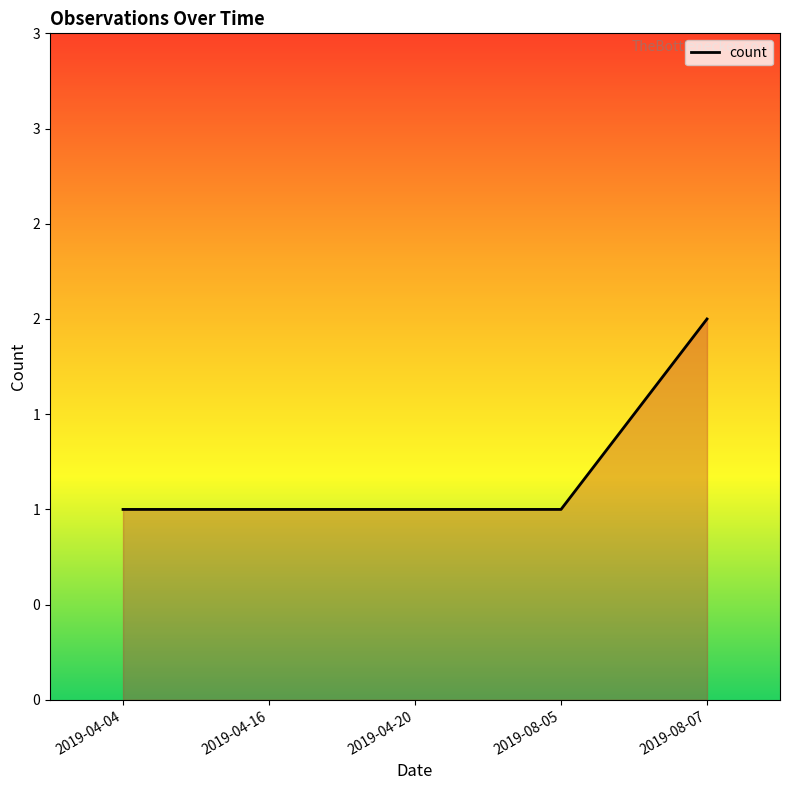

Does the chart display data point markers on the line(s)?

No